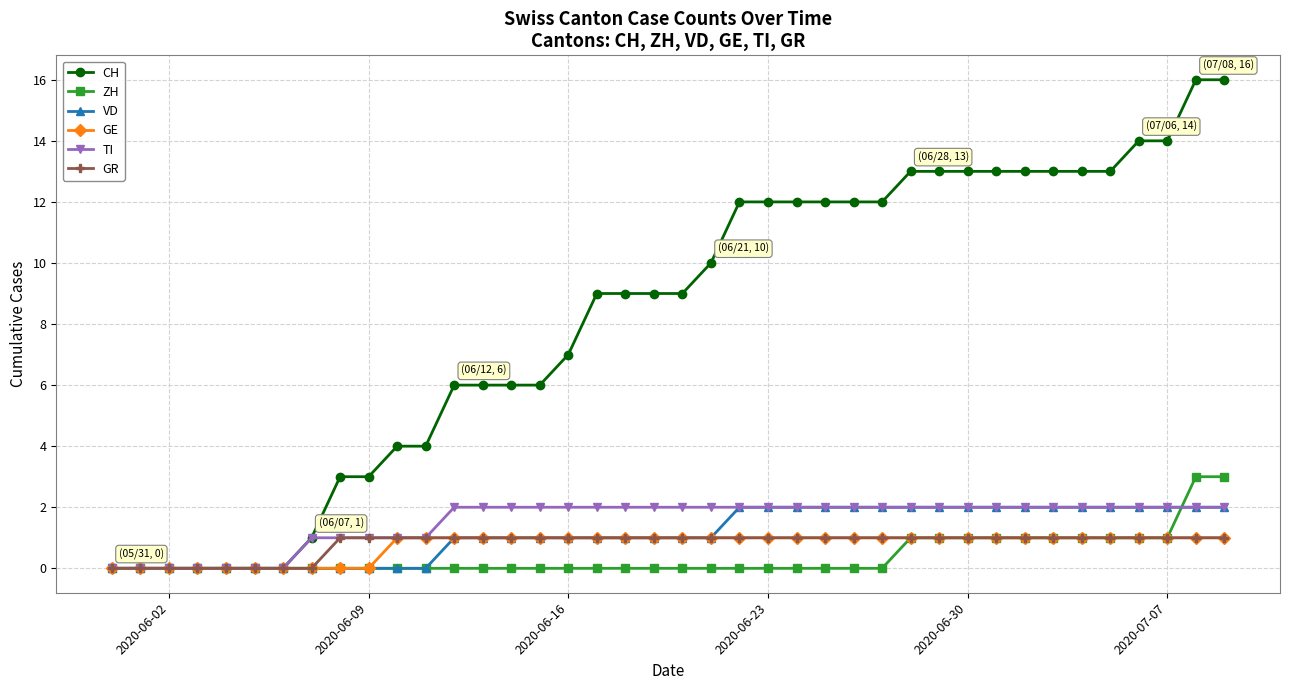

Count the number of data series in this chart.

6